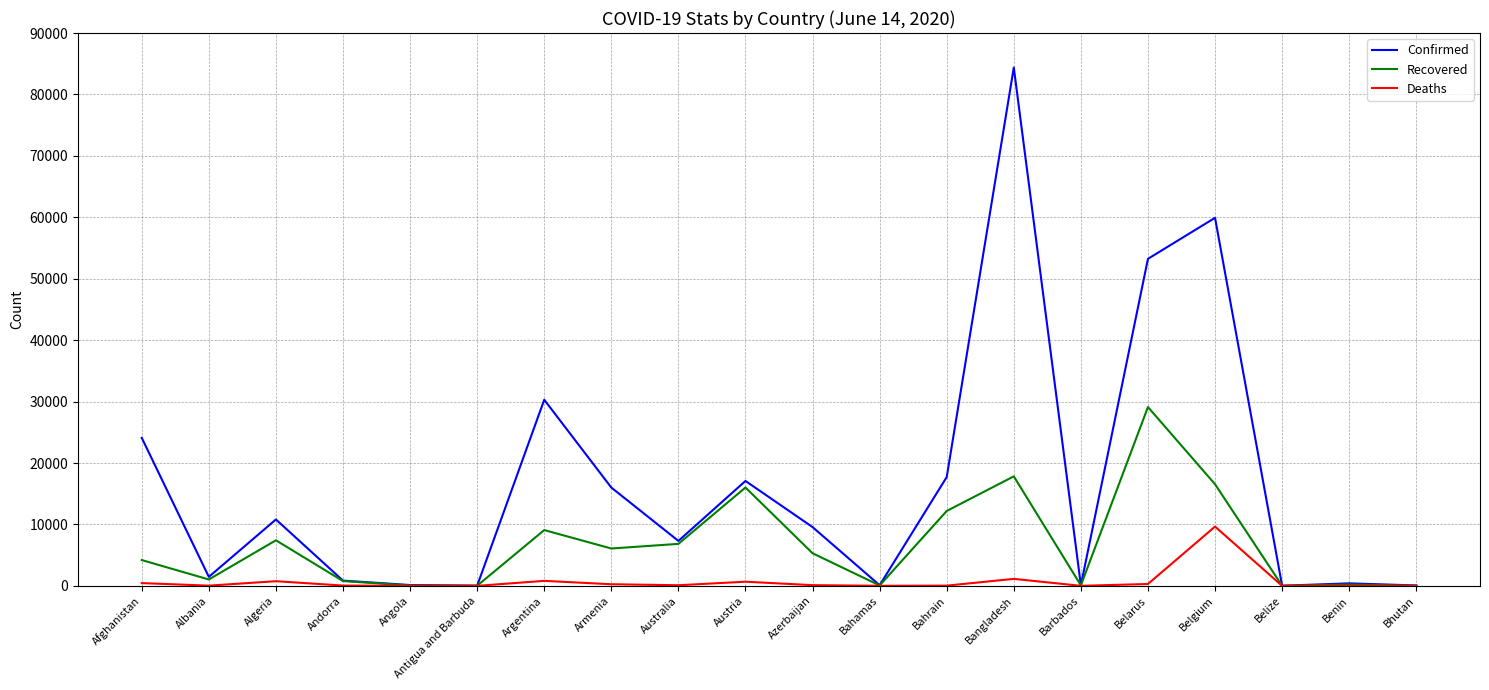

Which series has the widest spread of values?

Confirmed